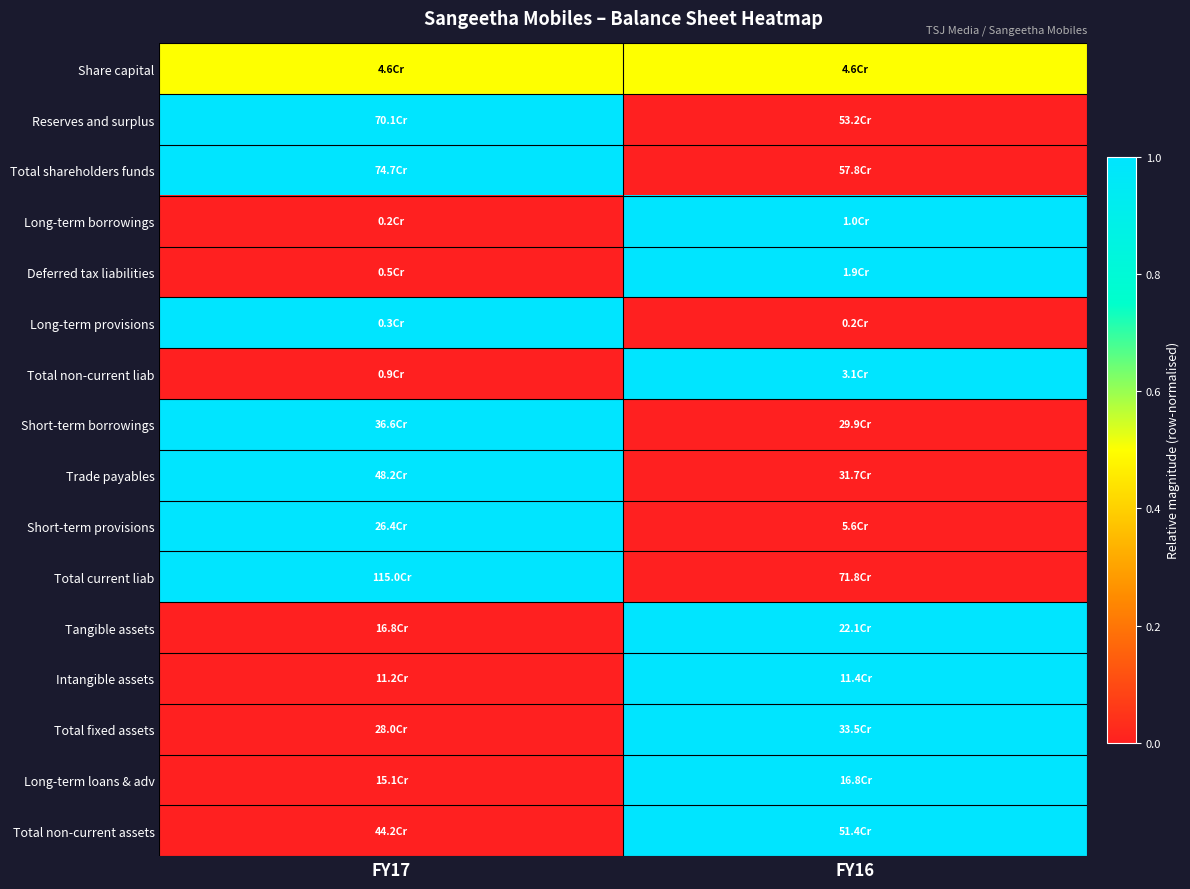

How many categories are shown in the chart?

2